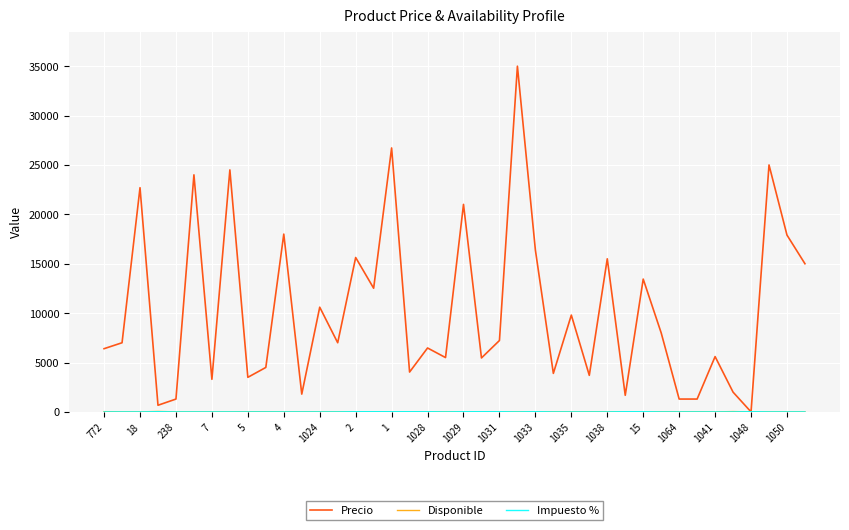

Which series has the largest total across all categories?

Precio